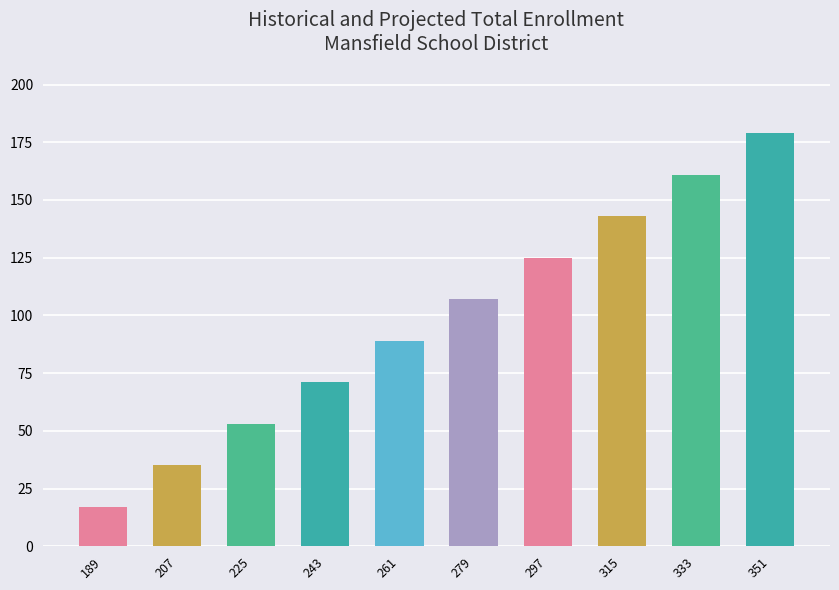

What is the value of the 10th bar from the left?

179